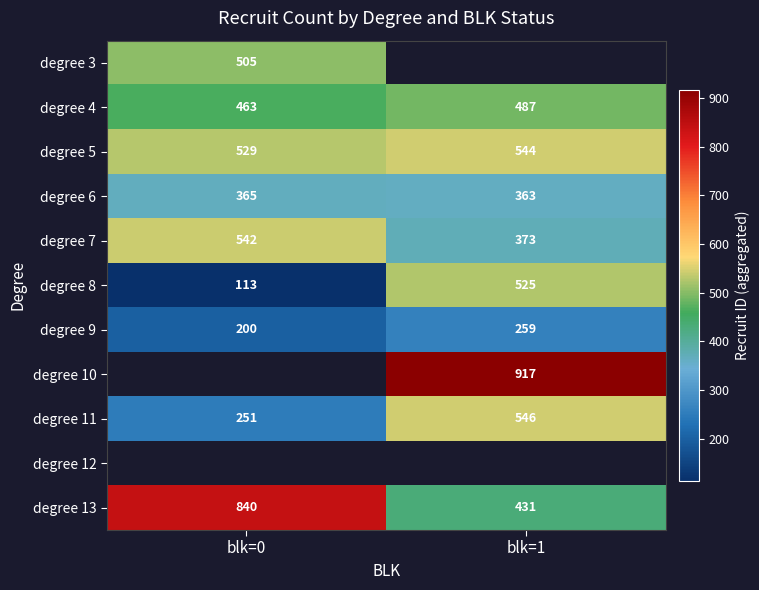

Which category has the lowest value across all series?

blk=0